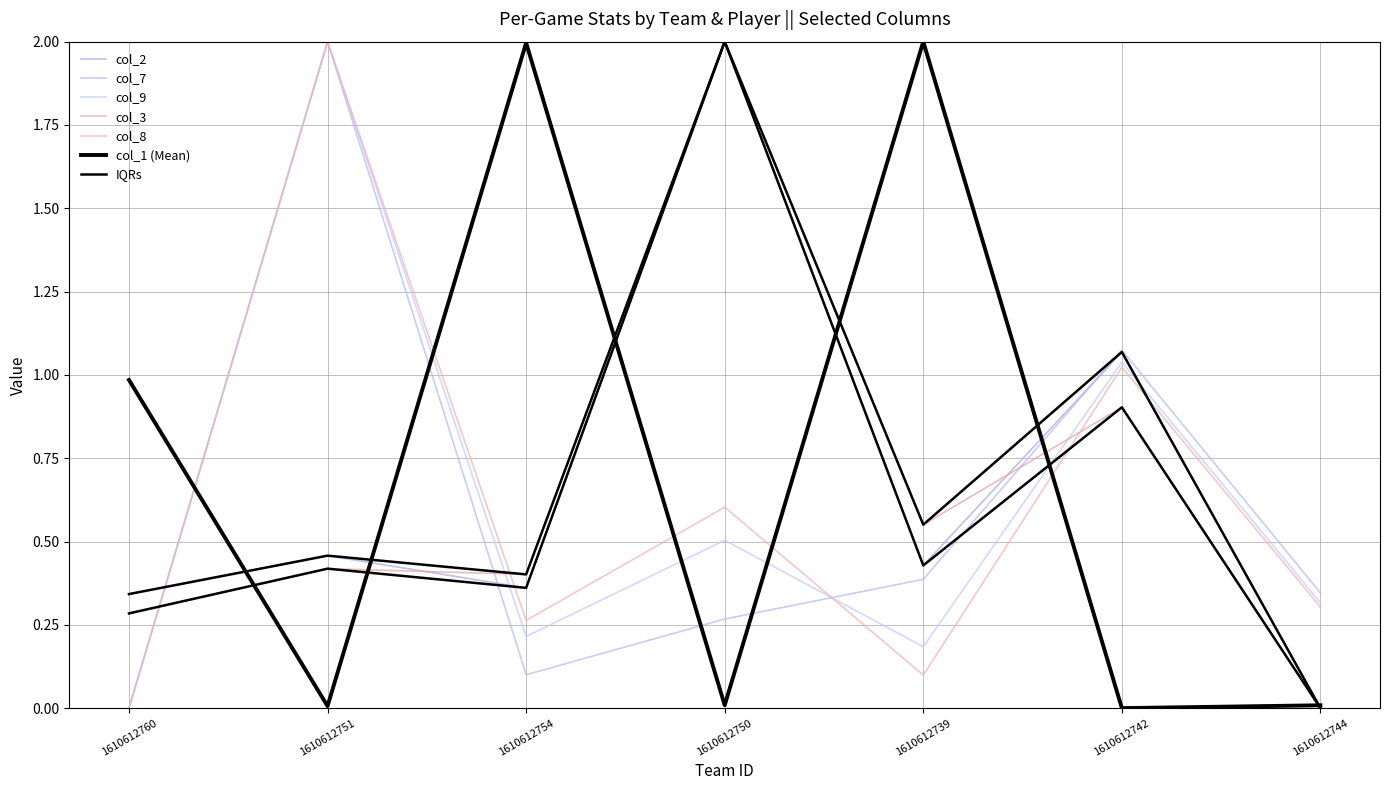

What is the difference between the maximum and minimum values in the col_9 series?

2.0